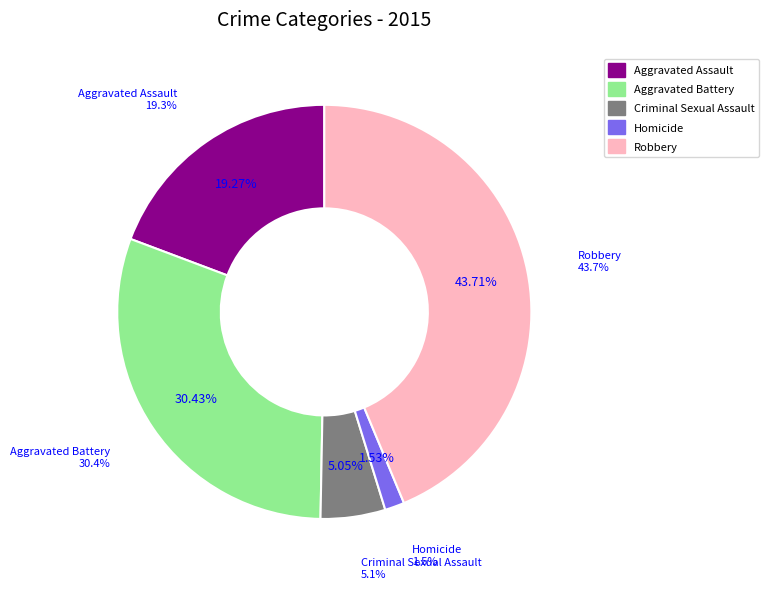

Does Robbery represent more than half of the total?

No